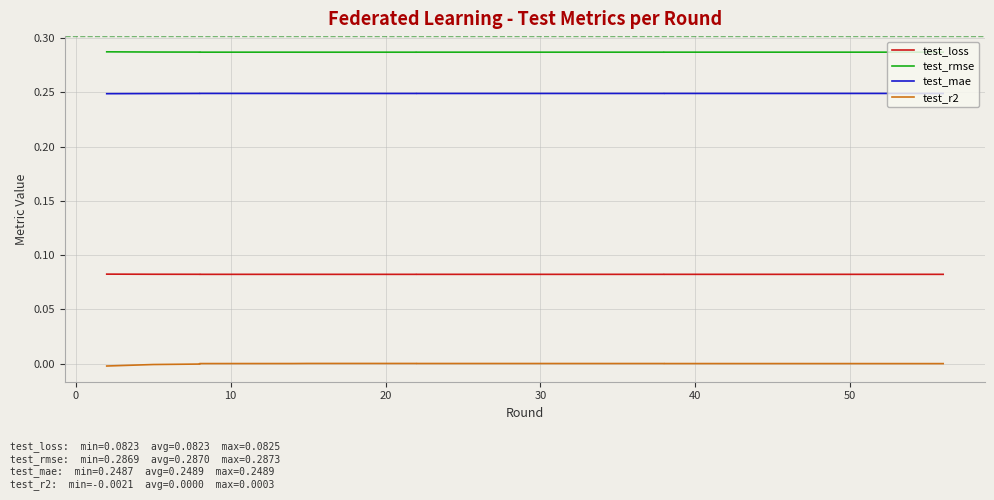

Is it true that test_r2 equals 0.0 at 8?

False